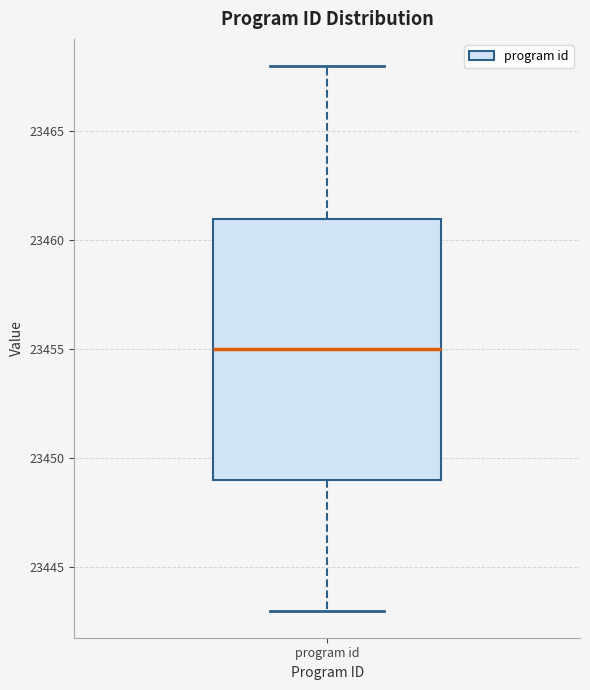

Where does the upper whisker of the box for program id end on the y-axis? The values are not printed on the chart, so give them approximately, as read against the axis.

23468